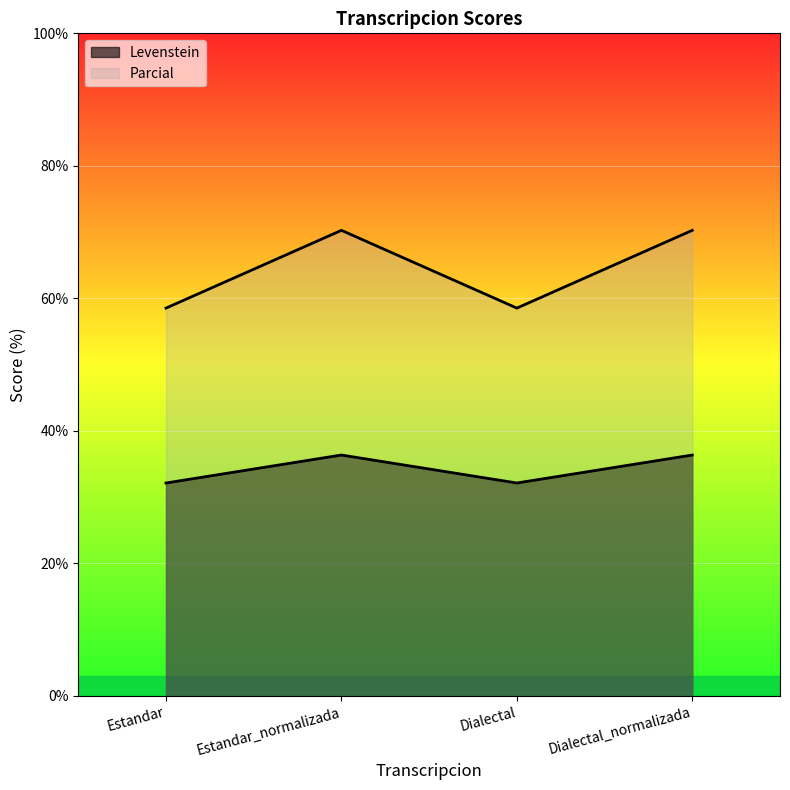

At how many categories does at least one series exceed 47?

4